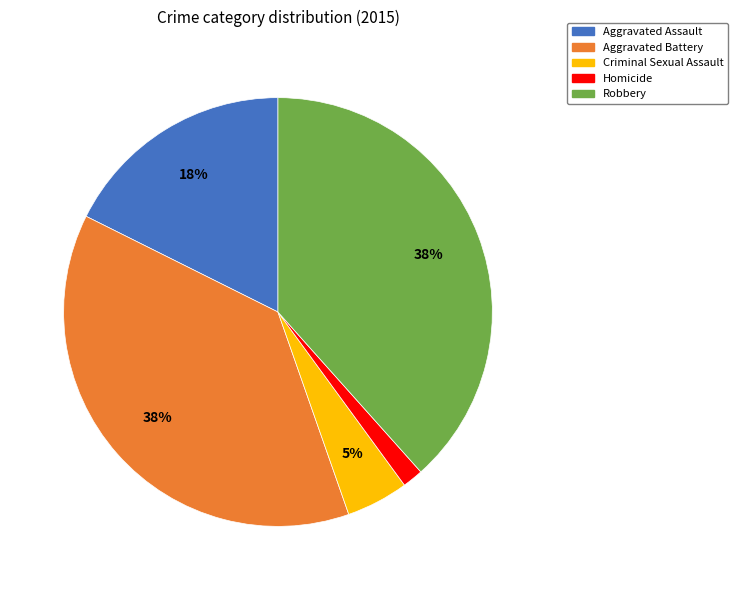

Does Criminal Sexual Assault represent more than half of the total?

No